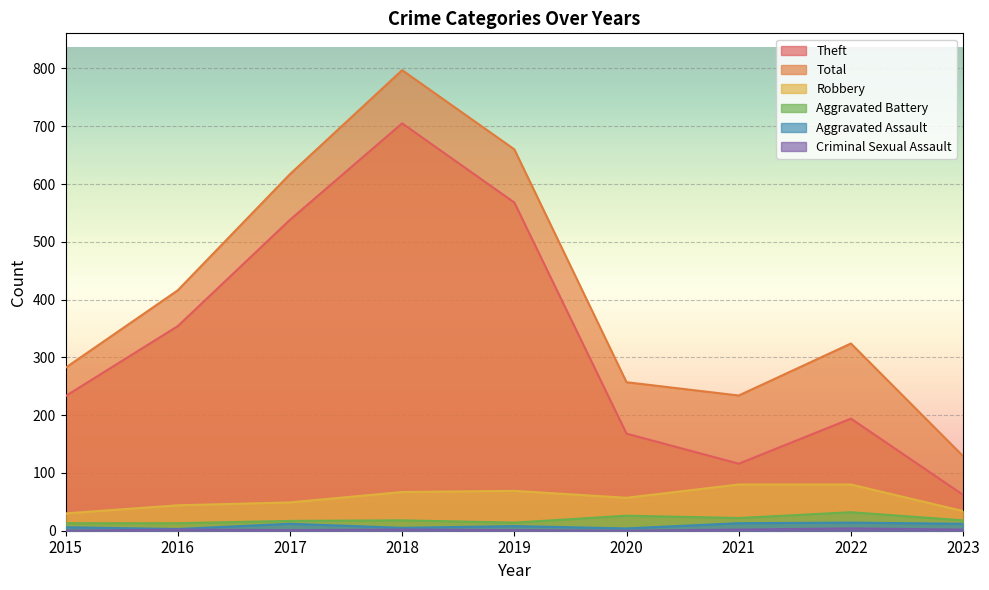

What is the sum of the Robbery values at 2022 and 2015?

110